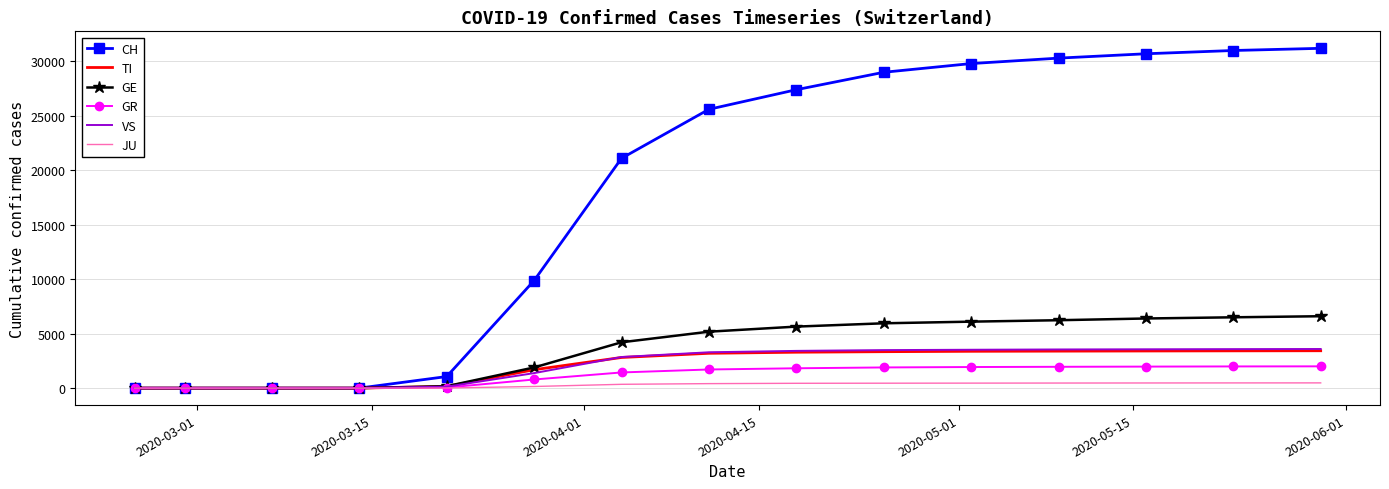

What is the highest value of the TI series?

3430